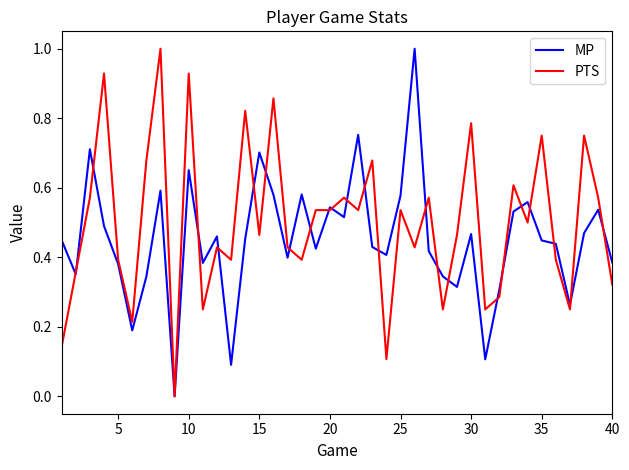

List the series in order of their overall mean, highest first.

PTS, MP